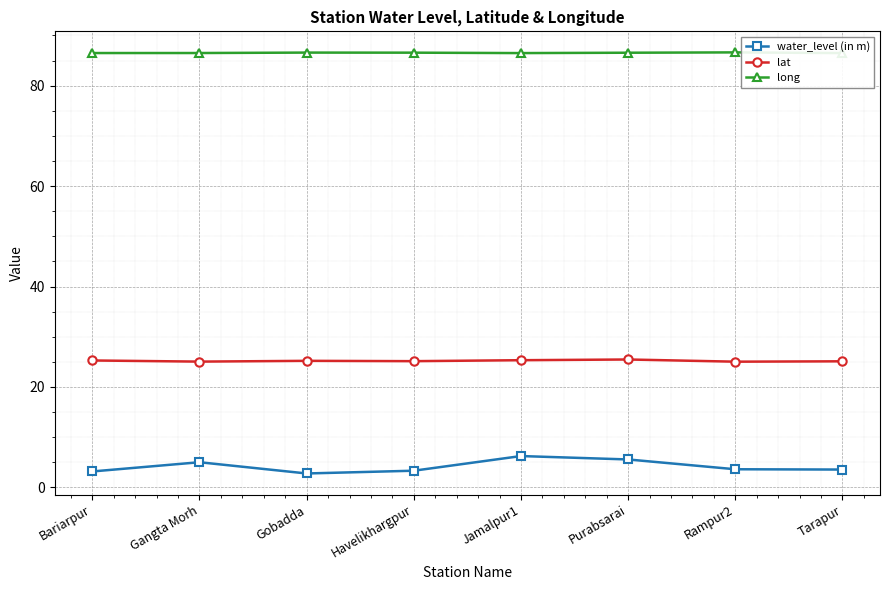

True or false: lat and water_level (in m) intersect in this chart.

False